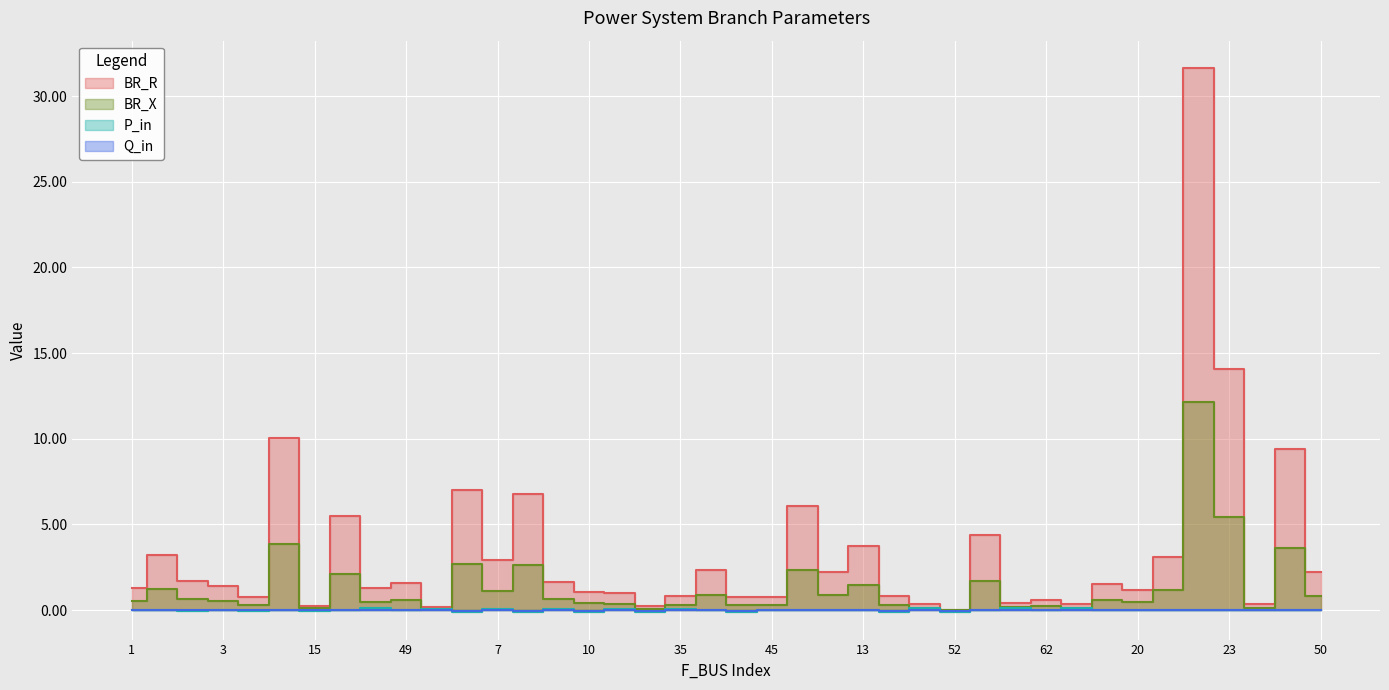

What is the value of the BR_X point at the 21st from the left?

0.3